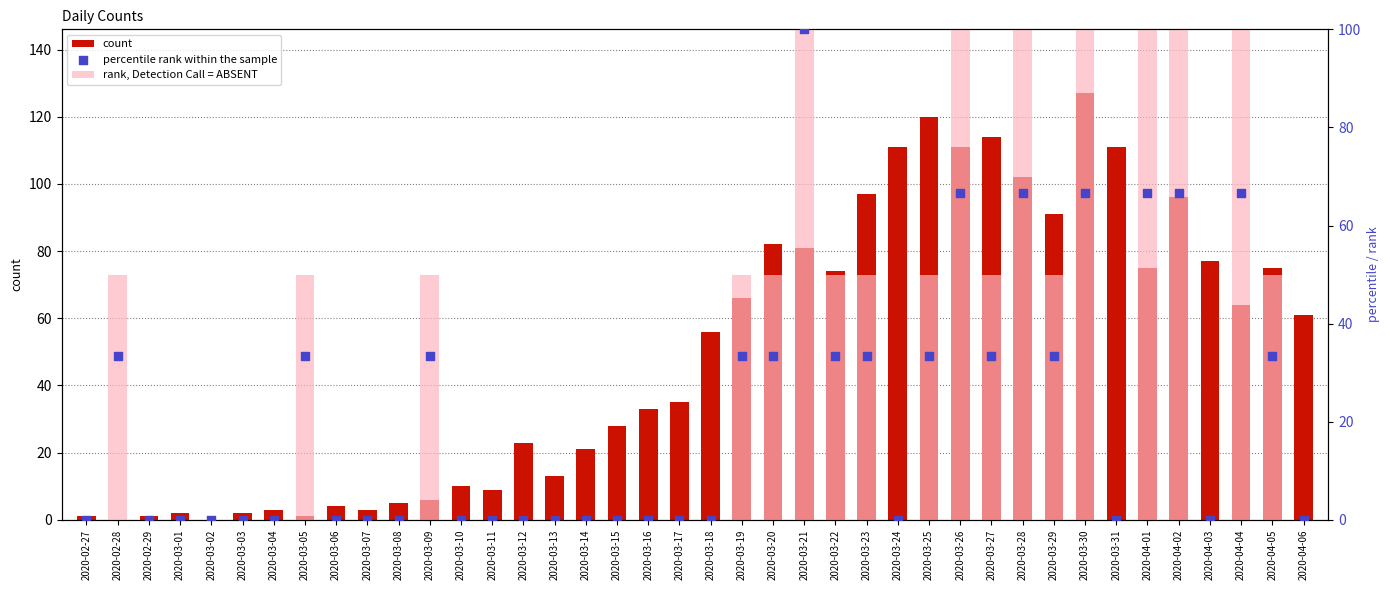

What is the total value across all series at 2020-03-04?

3.0